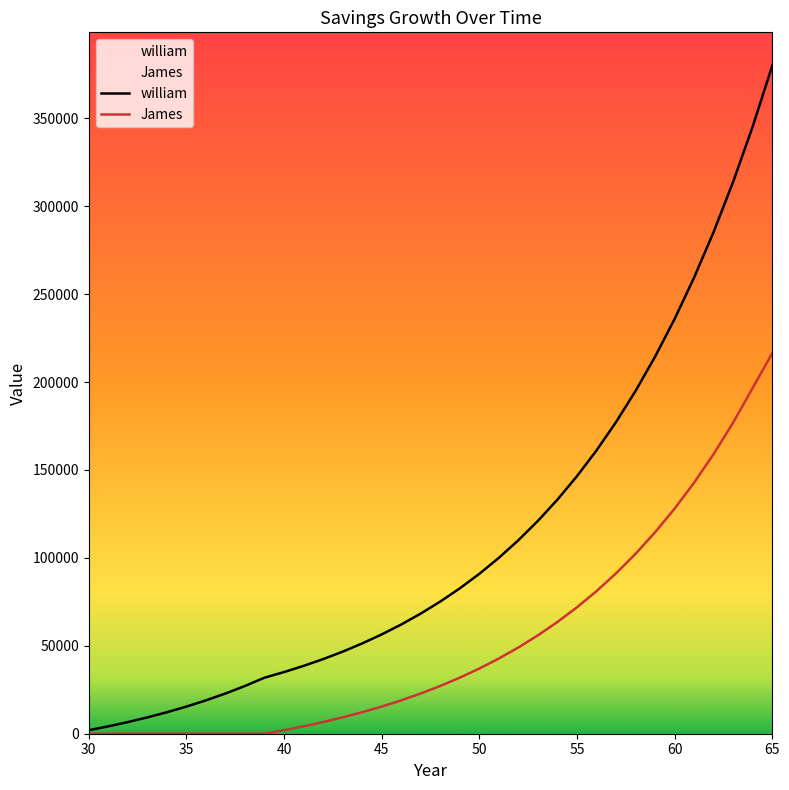

The value of william at 50 is 21307.9. True or false?

False